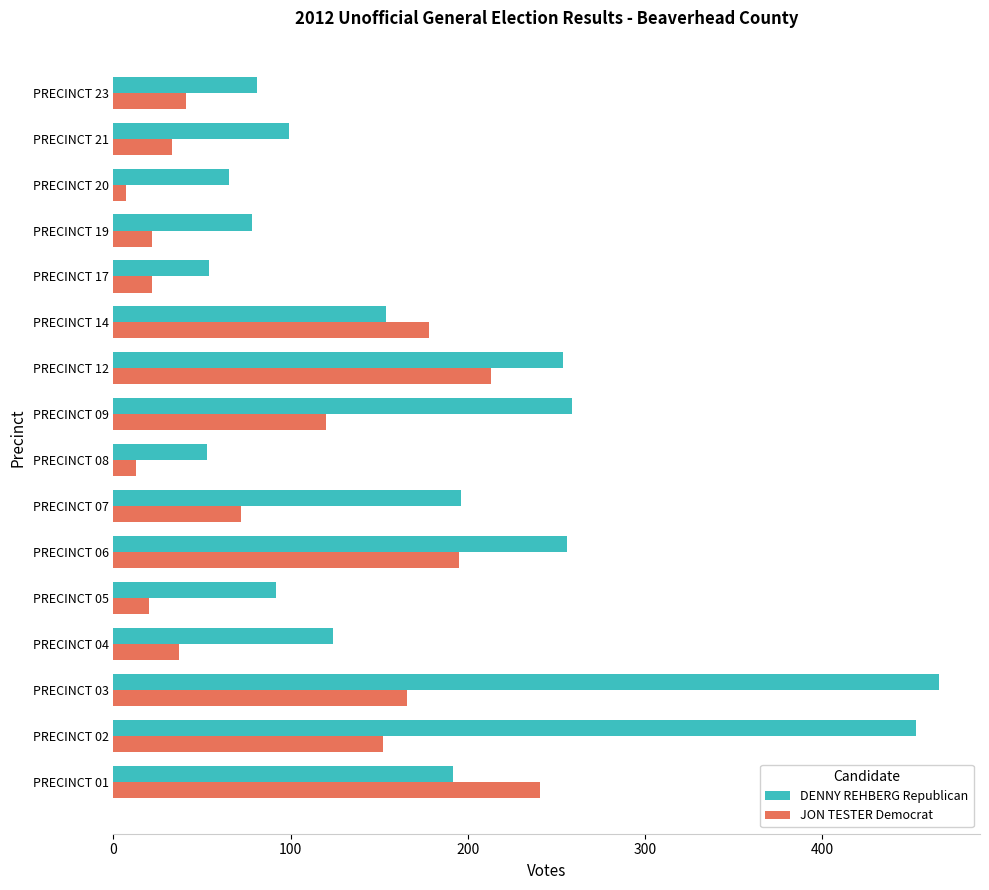

The JON TESTER Democrat series shows 33 at PRECINCT 21. True or false?

True